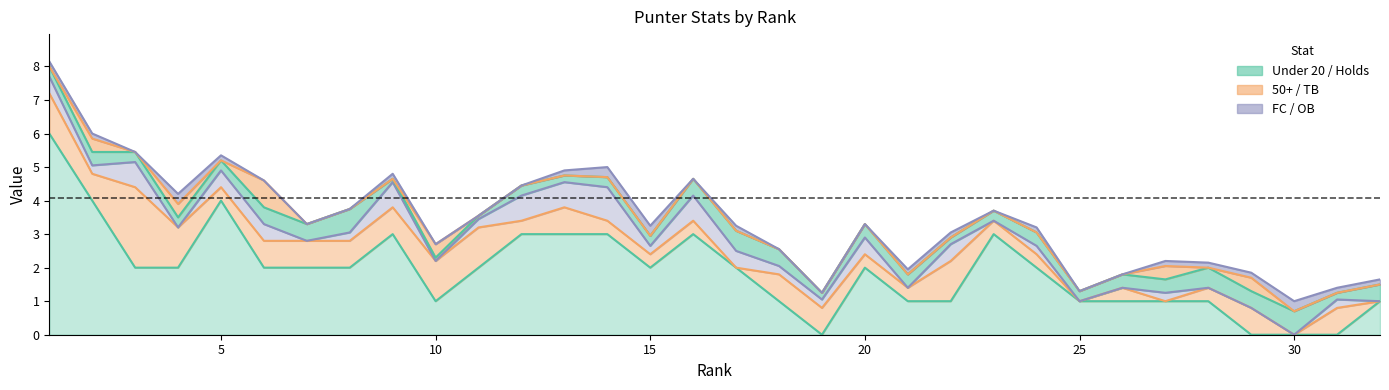

What is the difference between the maximum and minimum values in the FC series?

1.0